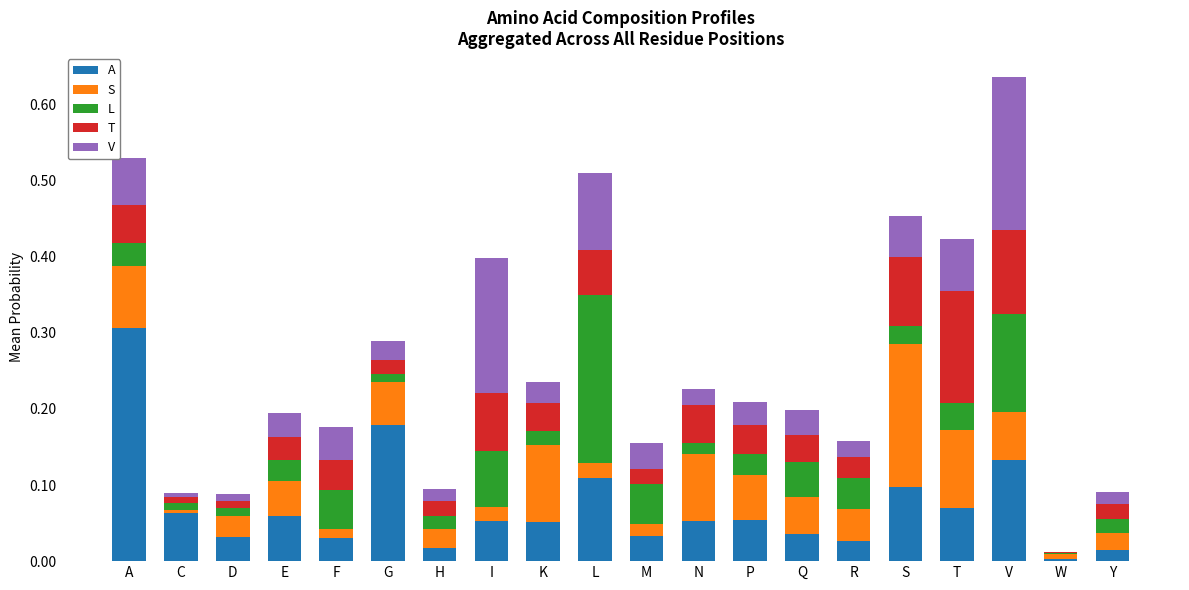

Is it true that A equals 0.1 at N?

True